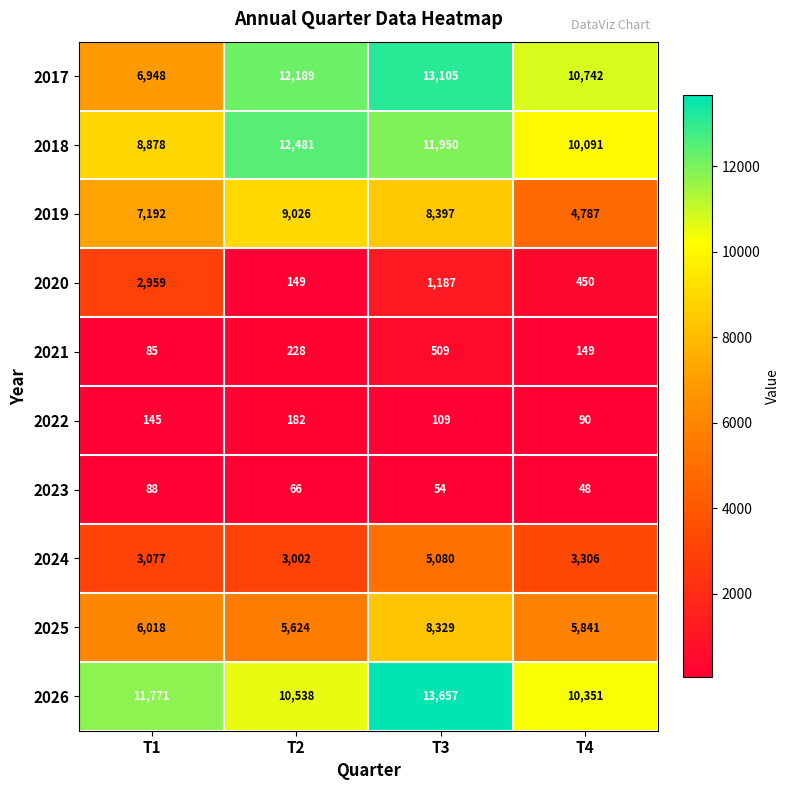

Rank the series by their maximum value, from highest to lowest.

2026, 2017, 2018, 2019, 2025, 2024, 2020, 2021, 2022, 2023